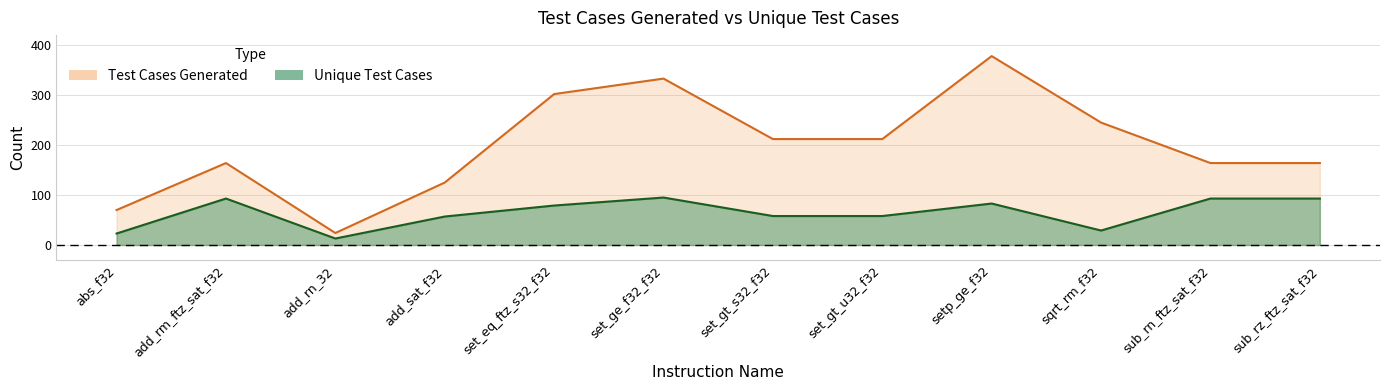

Does the chart have visible grid lines?

Yes